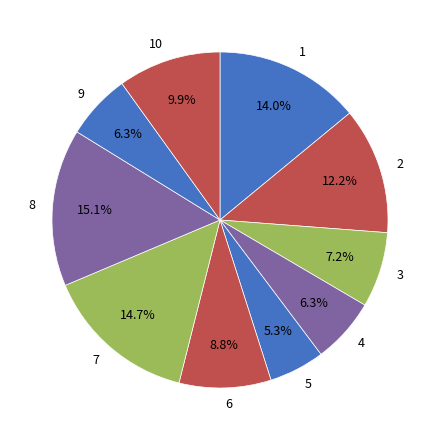

Is it true that 10 is 1% of the pie?

False